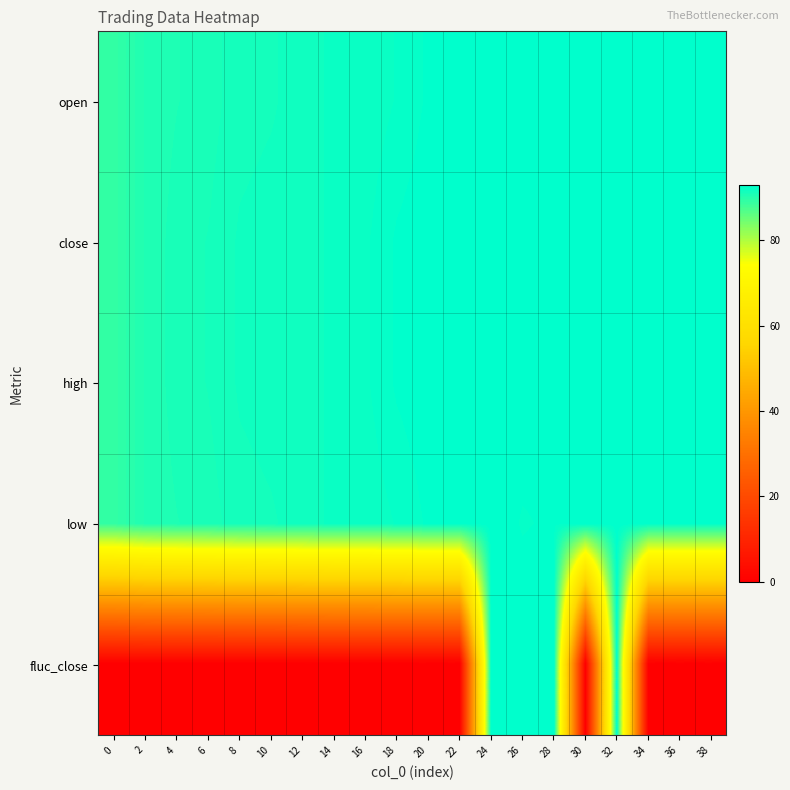

Which series has the widest spread of values?

fluc_close